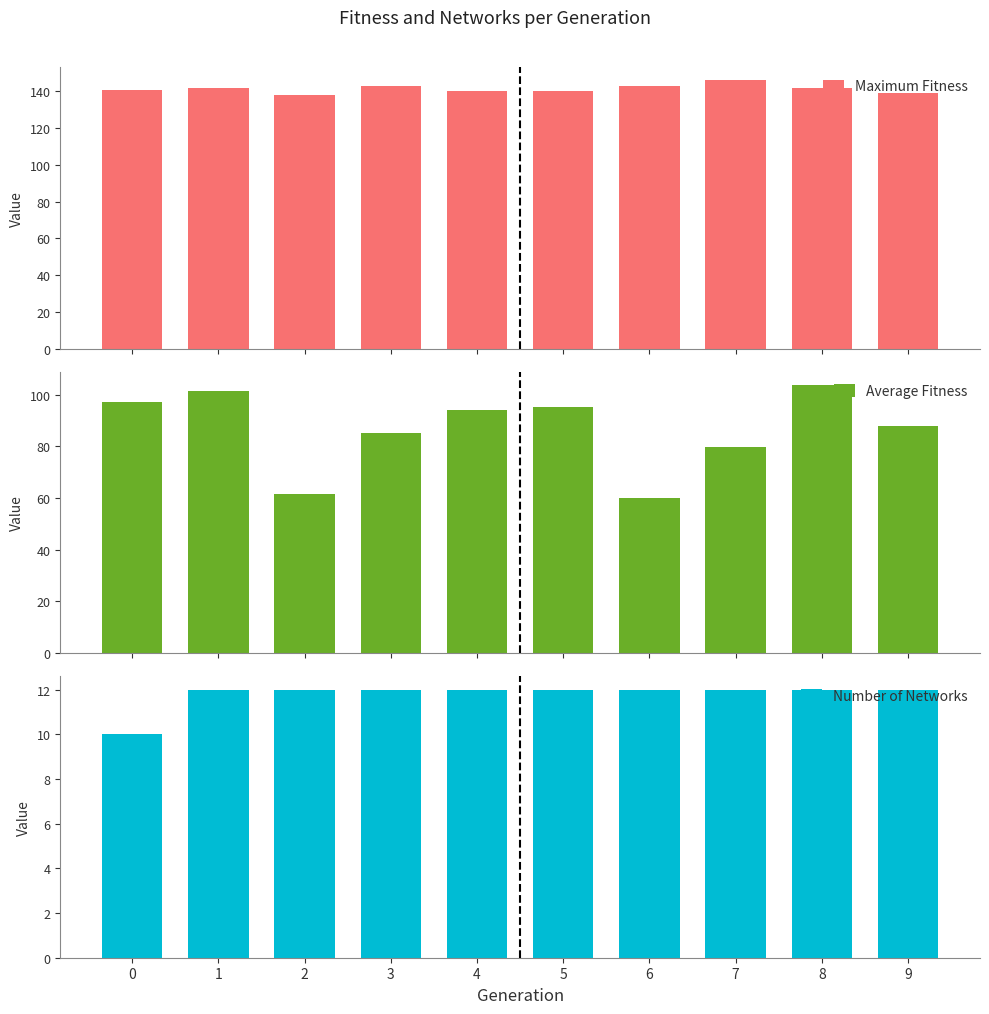

What is the difference between the maximum and minimum values in the Maximum Fitness series?

8